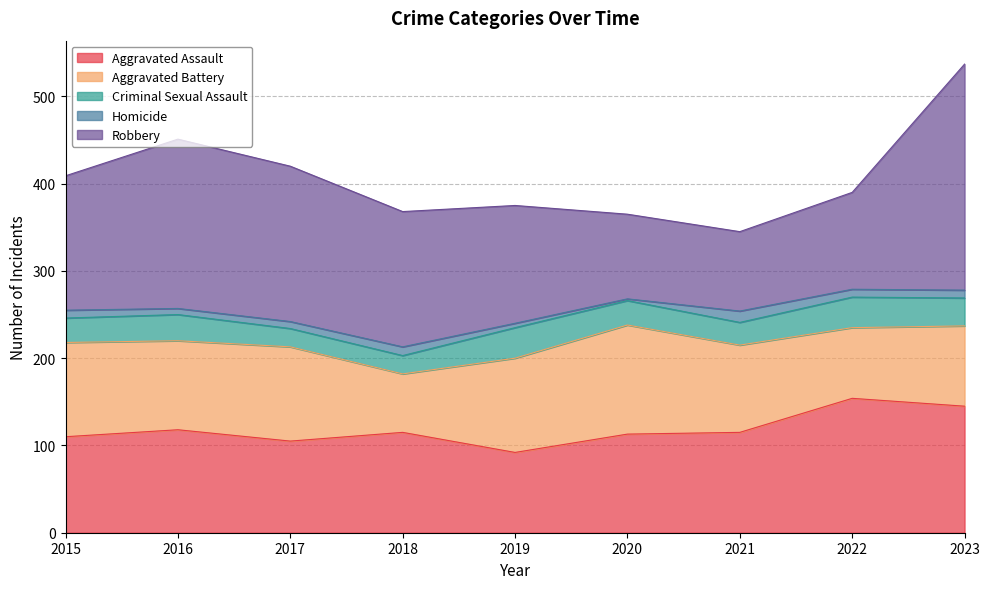

What is the value of the Aggravated Assault point at the 4th from the left?

115